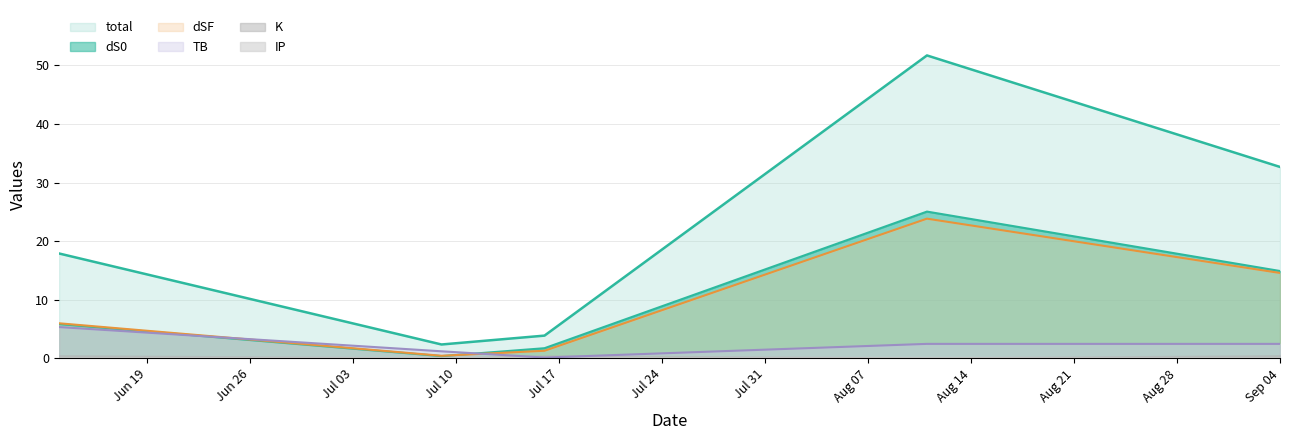

After their last crossing, which series has the higher values: TB or dSF?

dSF